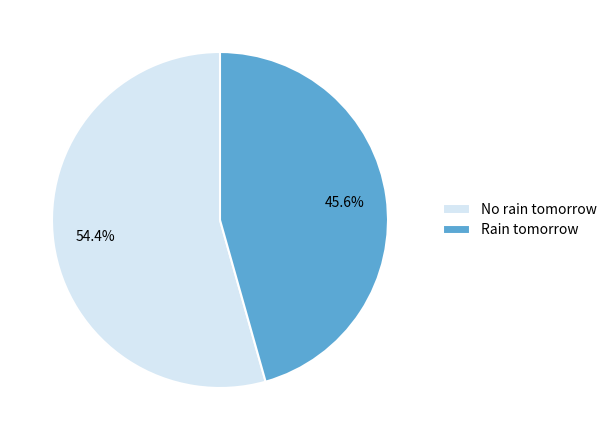

Do No rain tomorrow and Rain tomorrow together represent more than half of the pie?

Yes